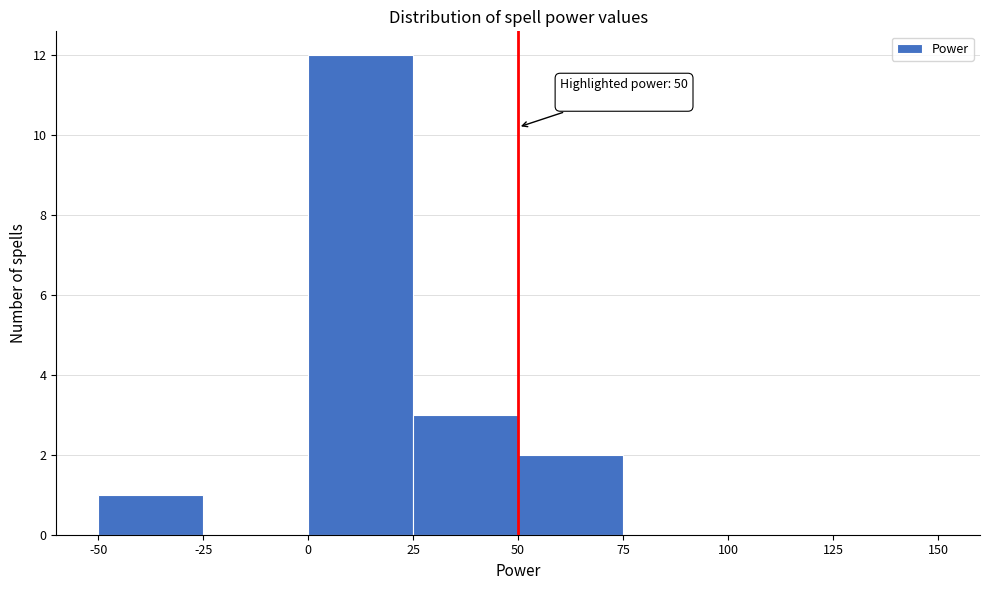

Over which range of the x-axis is the bar tallest?

0 to 25